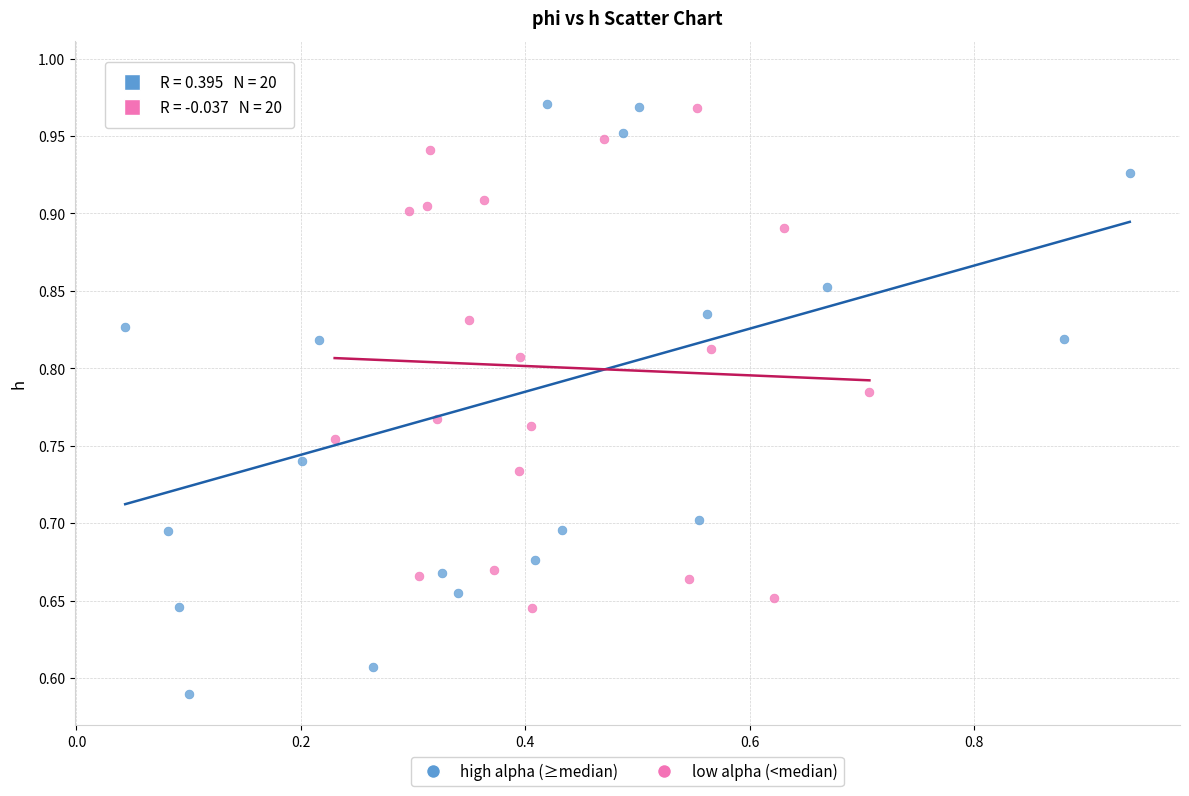

Which series reaches the maximum Y coordinate?

high alpha (≥median)